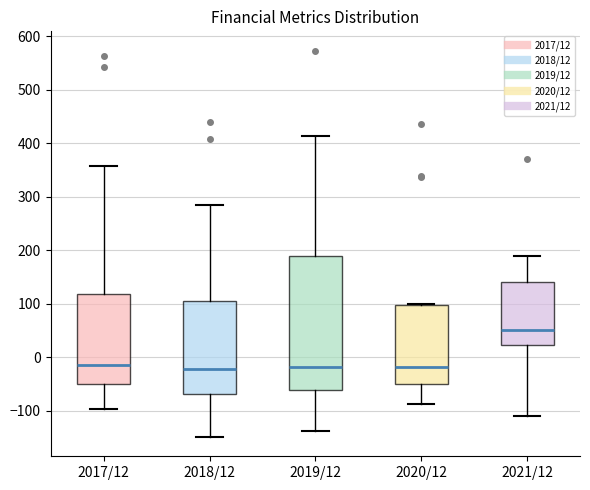

Reading left to right, read every box against the y-axis: the position of its median line, the range the box covers, and the ends of its whiskers. The values are not printed on the chart, so give them approximately, as read against the axis.

2017/12: median -20, box -50 to 120, whiskers -100 to 360
2018/12: median -20, box -70 to 110, whiskers -150 to 280
2019/12: median -20, box -60 to 190, whiskers -140 to 410
2020/12: median -20, box -50 to 100, whiskers -90 to 100
2021/12: median 50, box 20 to 140, whiskers -110 to 190